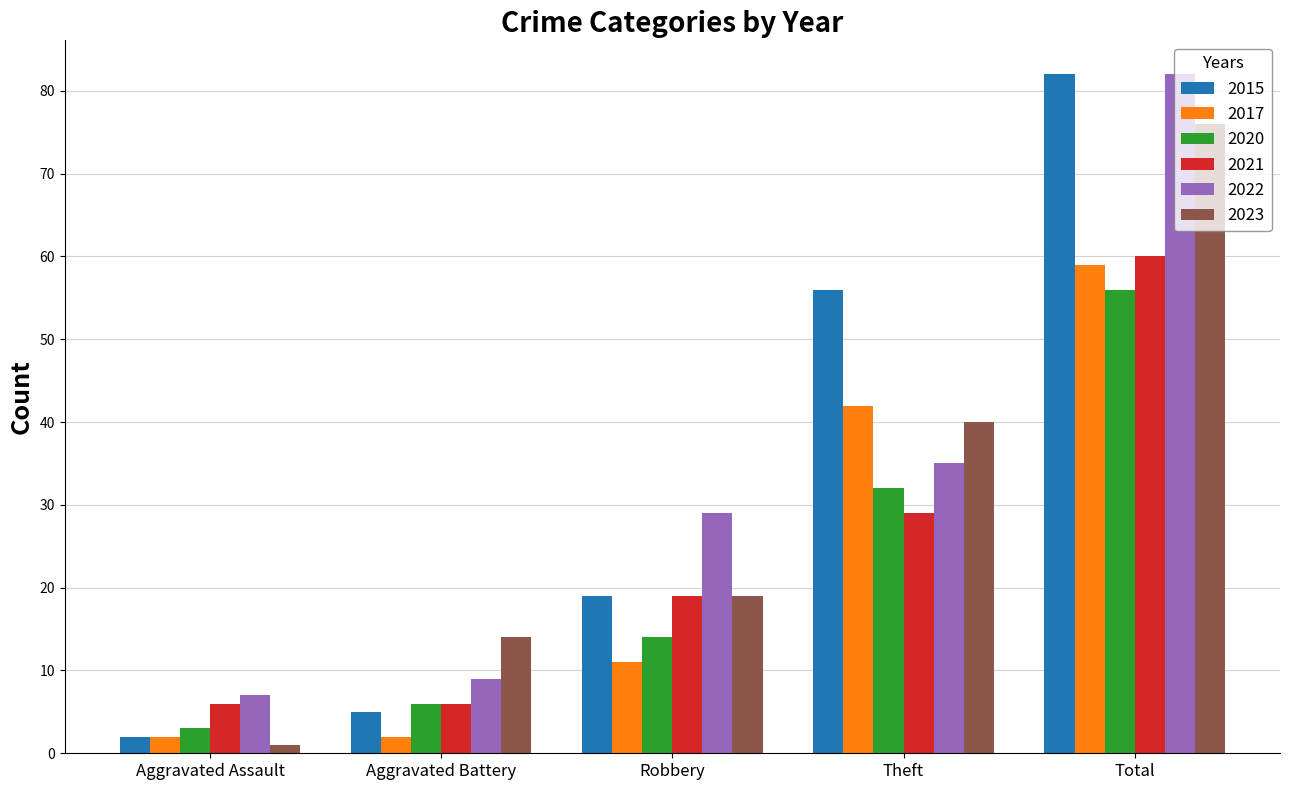

What is the total value across all series at Theft?

234